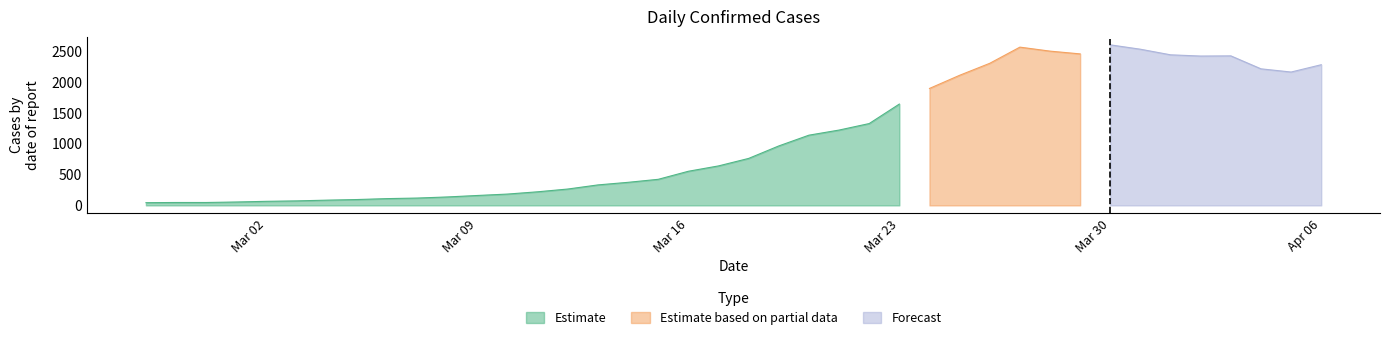

Between 2020-02-27 and 2020-02-28, which is larger?

2020-02-28